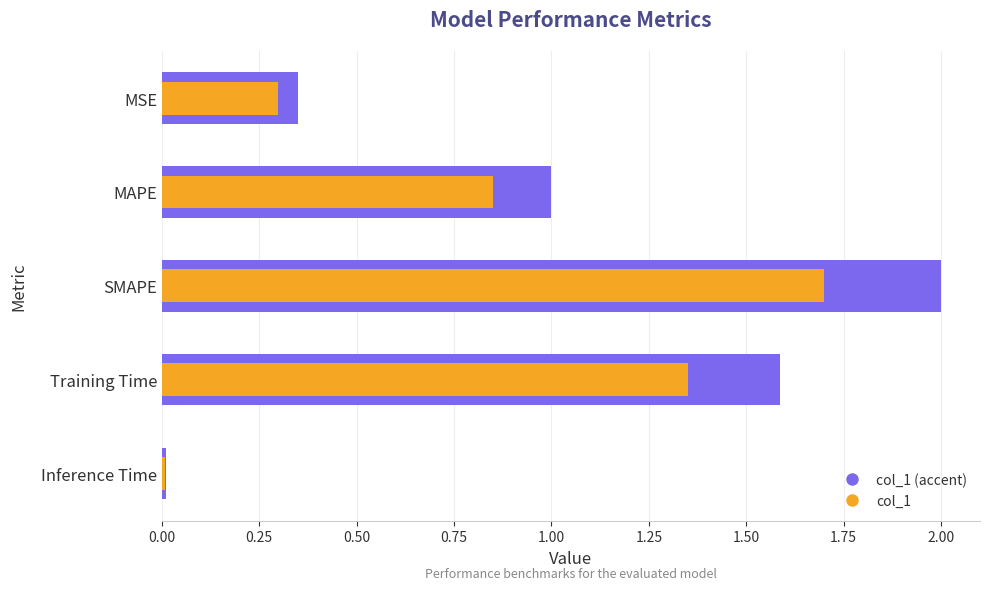

What are all the series names shown in the legend?

col_1 (accent), col_1